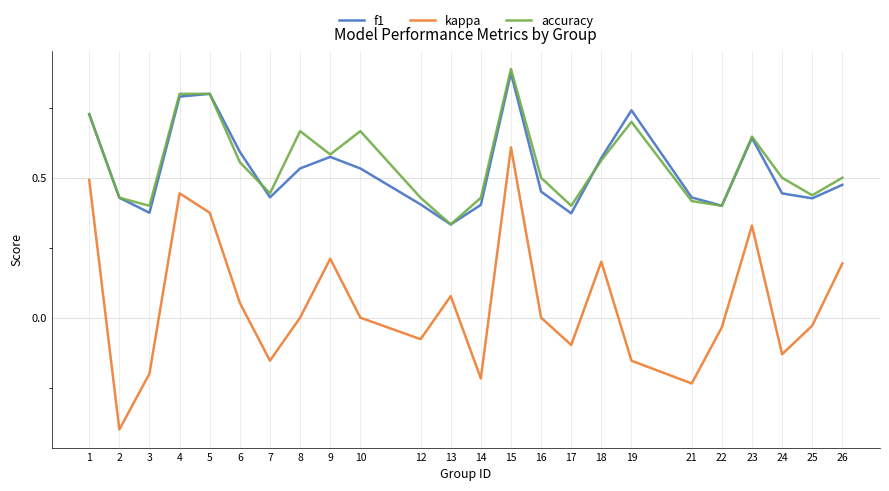

At which category is the sum across all series the highest?

15